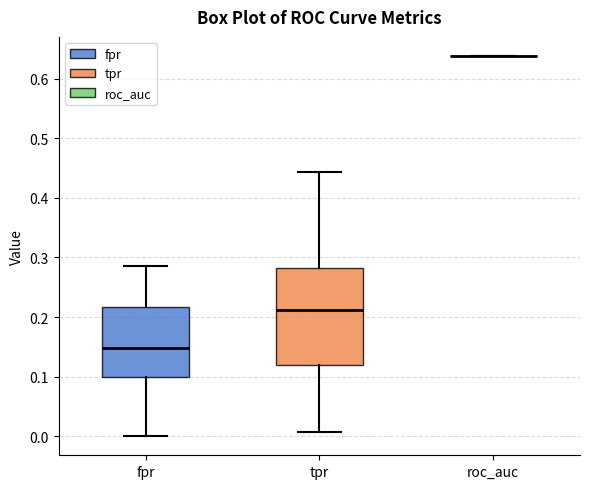

Which box is the tallest, from its lower edge to its upper edge?

tpr